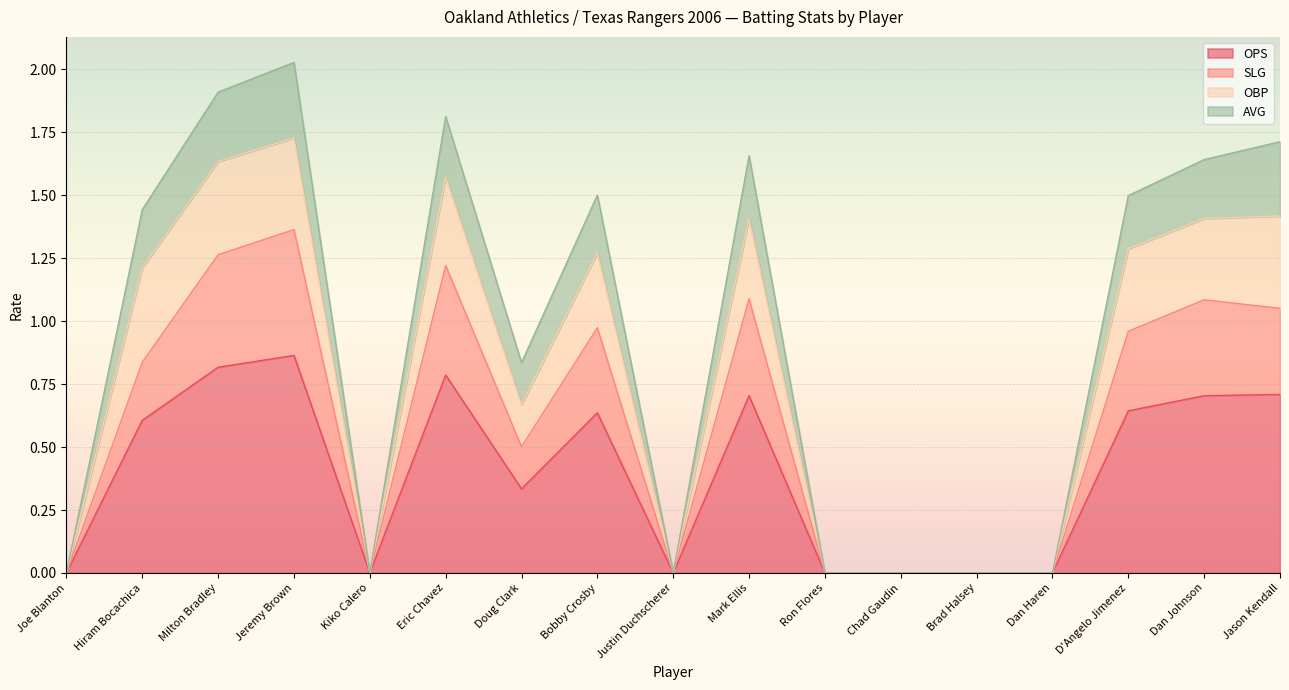

How many distinct data groups are displayed?

4